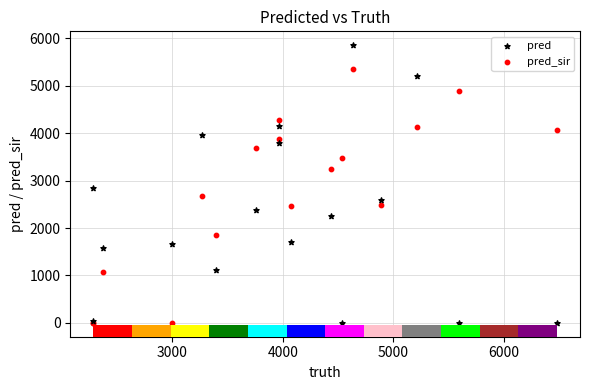

What are all the series names shown in the legend?

pred, pred_sir